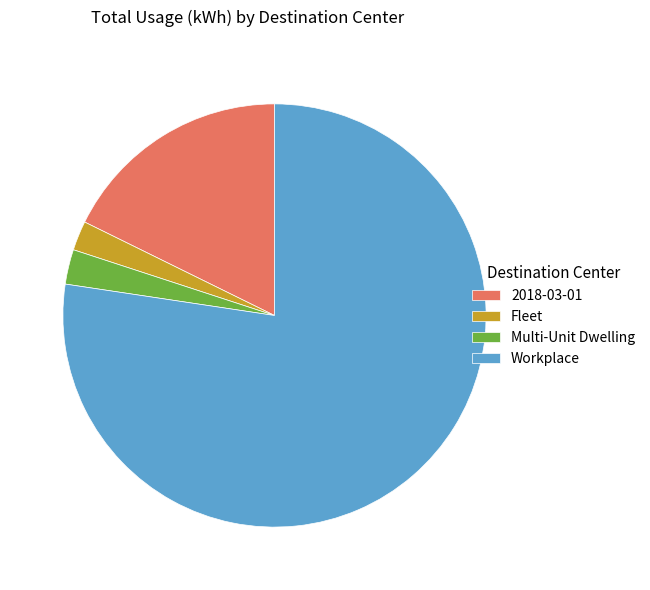

What is the majority slice?

Workplace